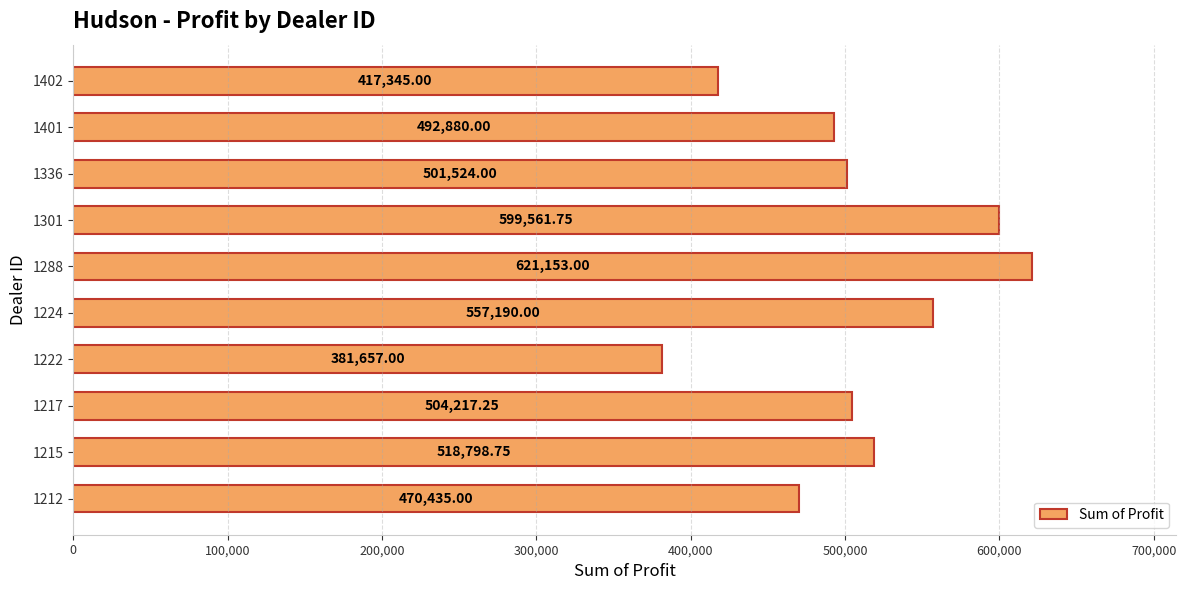

Rank the categories by value from lowest to highest.

1222, 1402, 1212, 1401, 1336, 1217, 1215, 1224, 1301, 1288